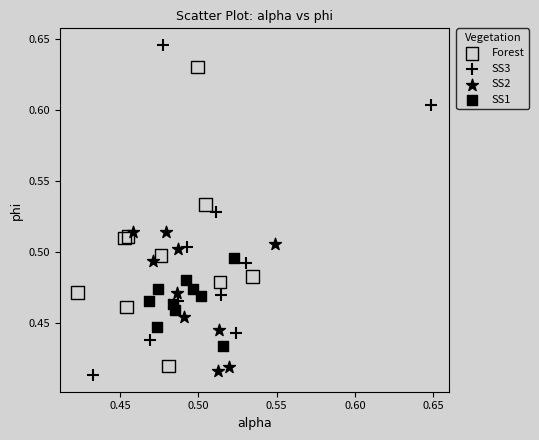

What are all the series names shown in the legend?

Forest, SS3, SS2, SS1